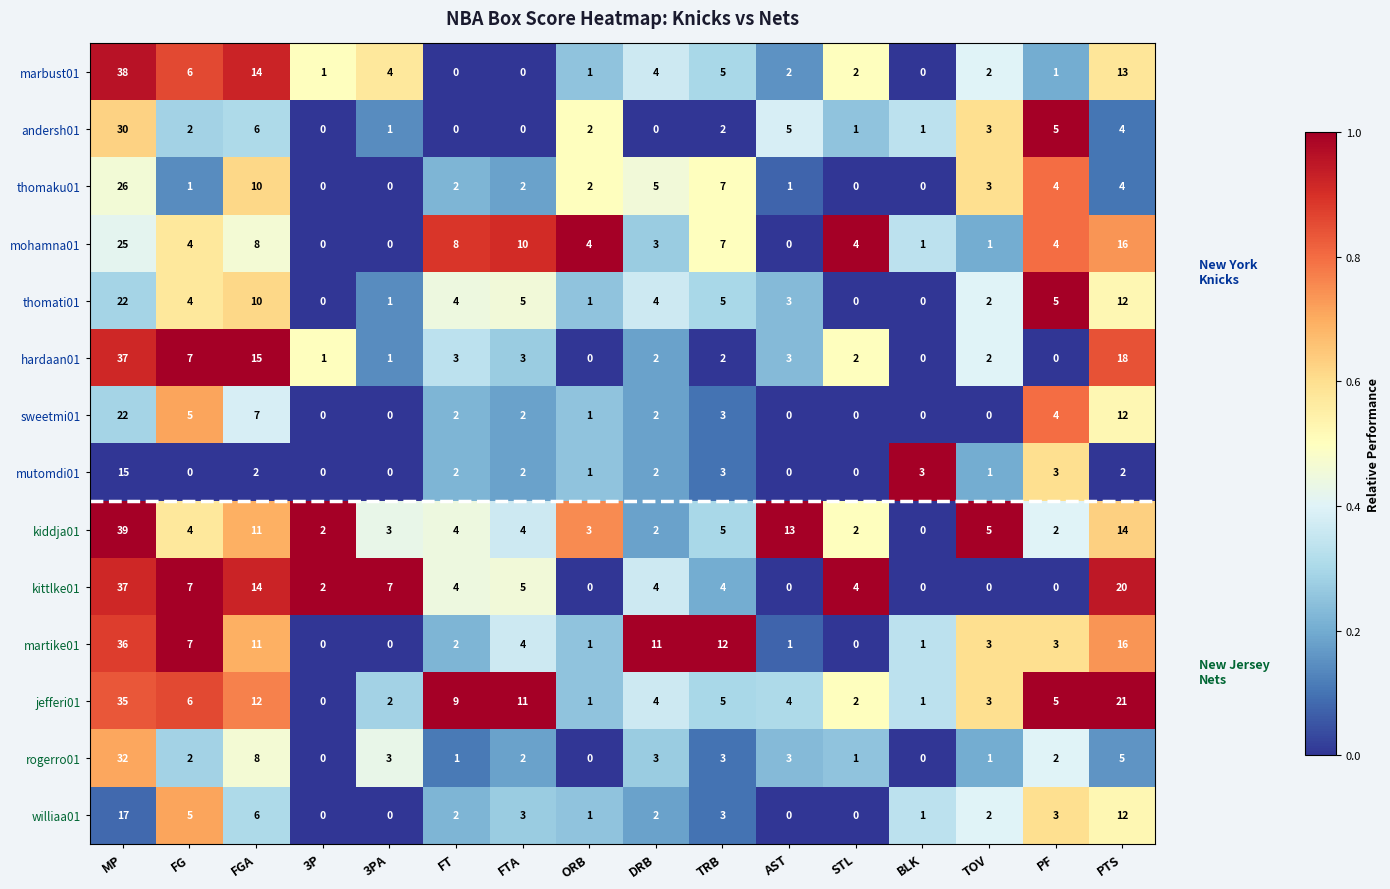

At which category is the sum across all series the highest?

MP